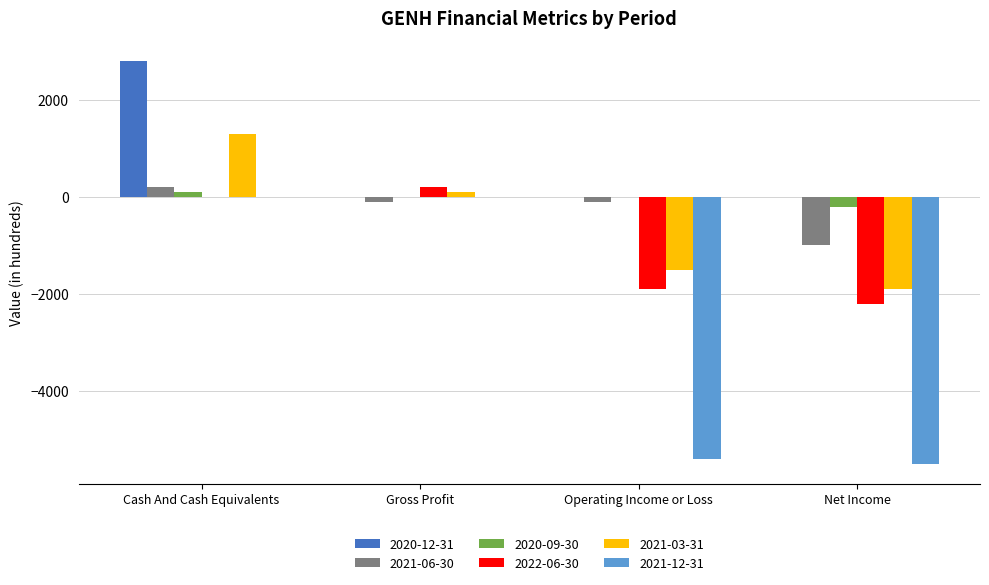

How many categories are shown in the chart?

4